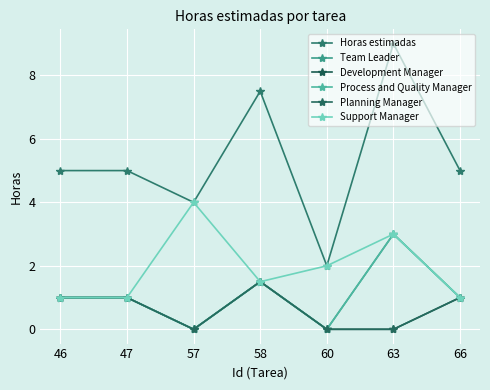

How many lines are shown in the chart?

6